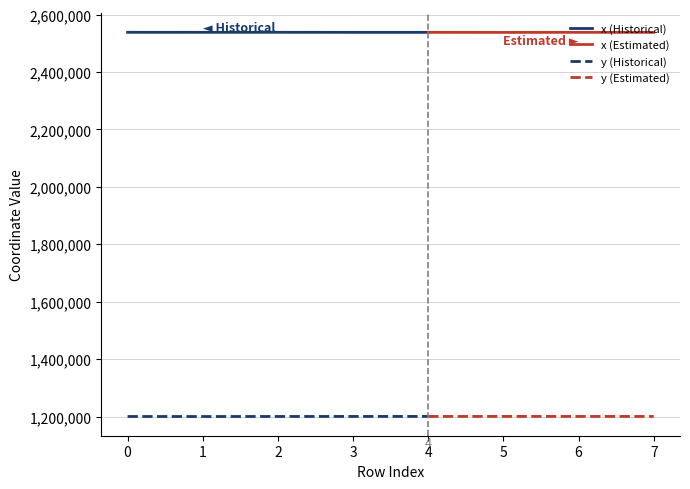

What is the difference between the maximum and minimum values in the x series?

407.0